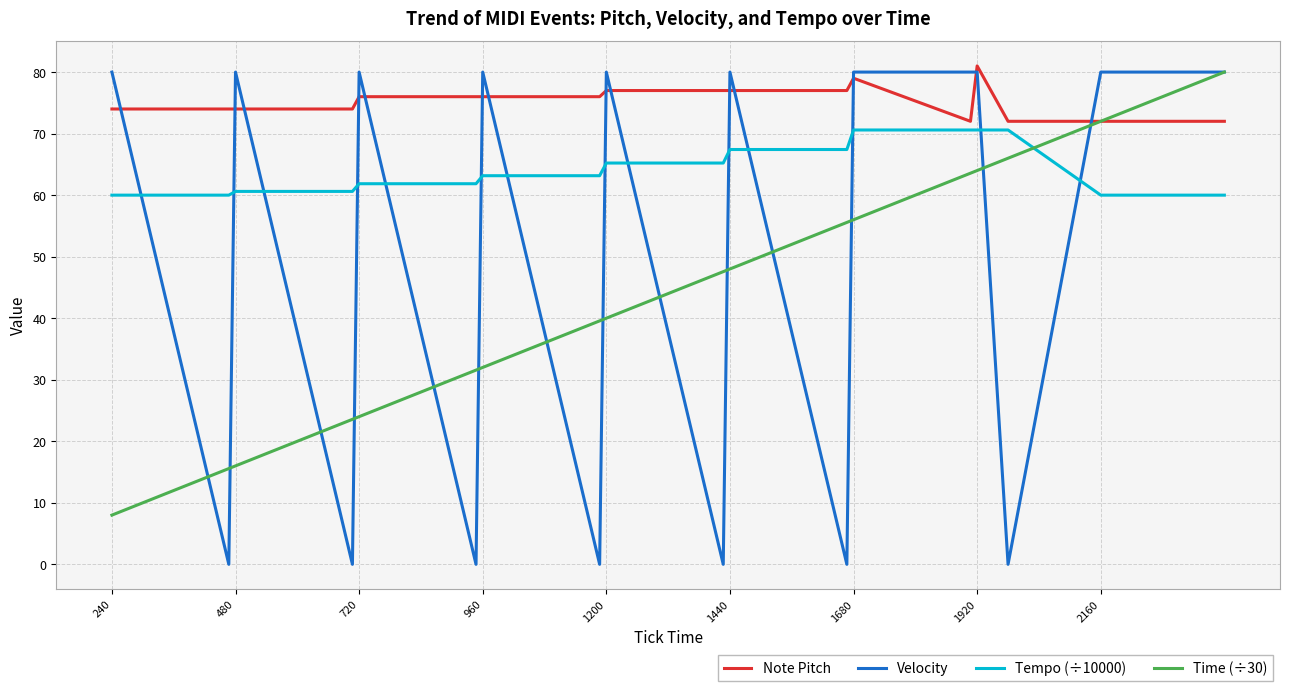

Which series has the largest total across all categories?

Note Pitch